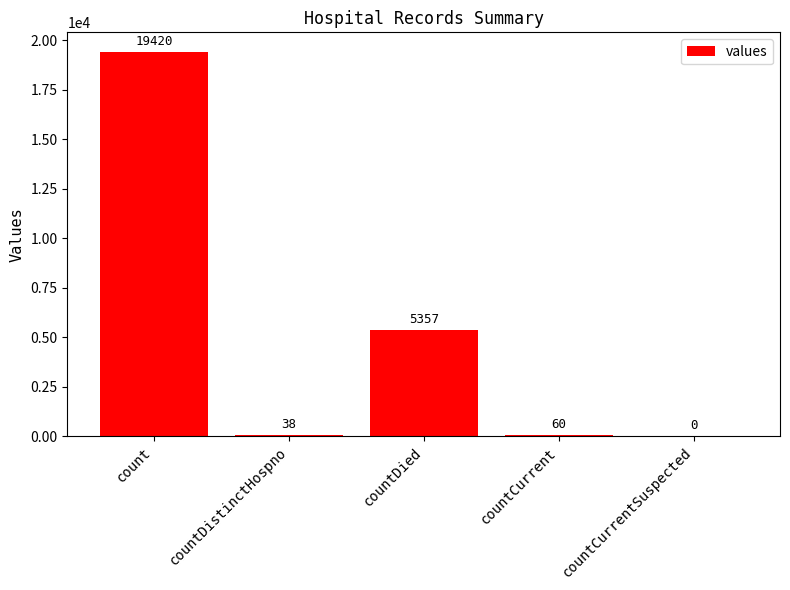

Reading left to right, what are all the values shown in this chart?

count=19420	countDistinctHospno=38	countDied=5357	countCurrent=60	countCurrentSuspected=0